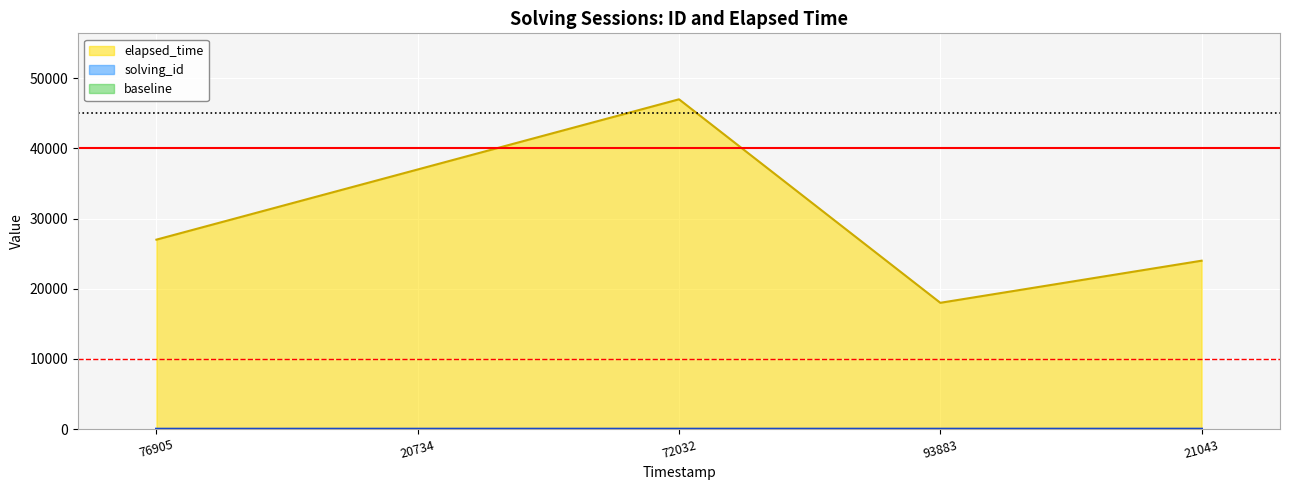

Count the number of categories in the chart.

5